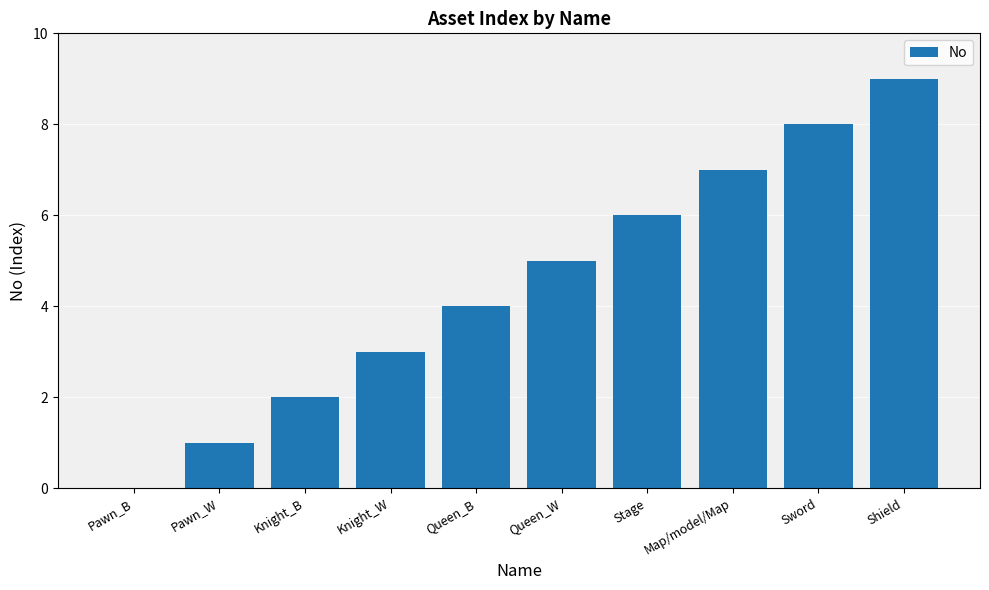

How many values are above zero?

9